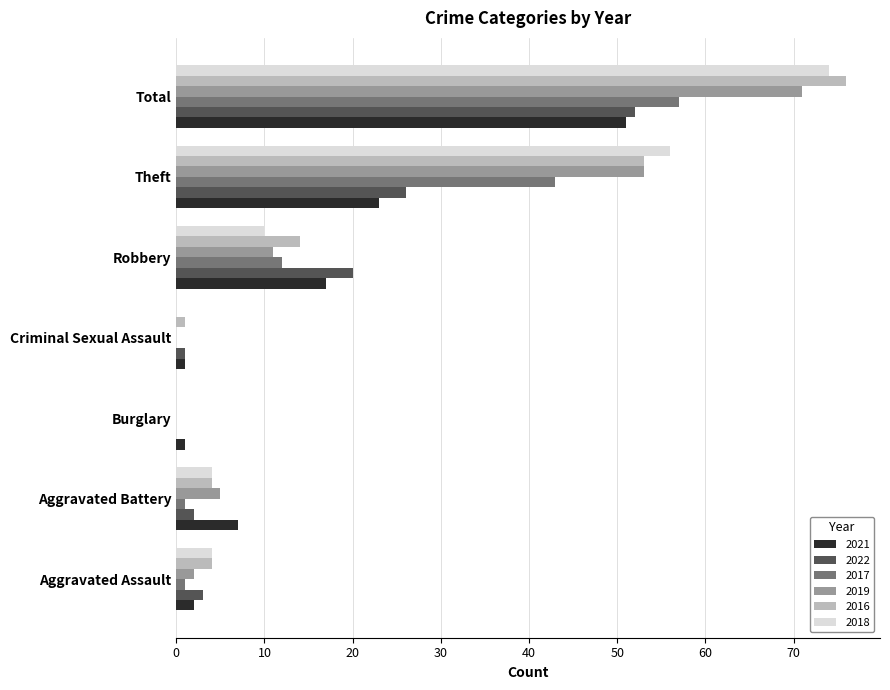

Is the value of 2017 at Aggravated Assault greater than the value of 2019 at Robbery?

No